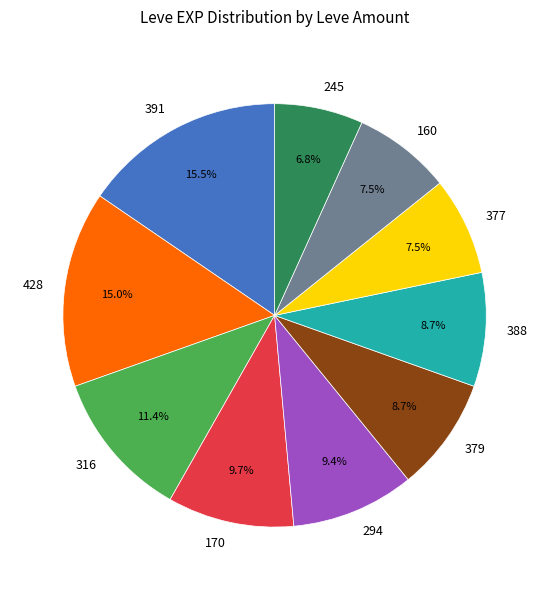

Is 391 the majority of the pie?

No